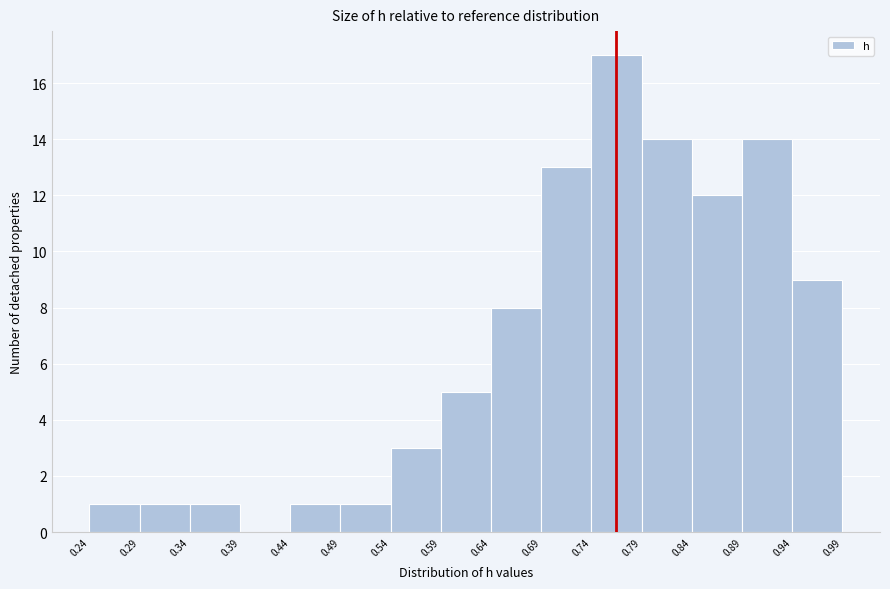

What is the height of the bar covering 0.64 to 0.69 on the x-axis? The values are not printed on the chart, so give them approximately, as read against the axis.

8